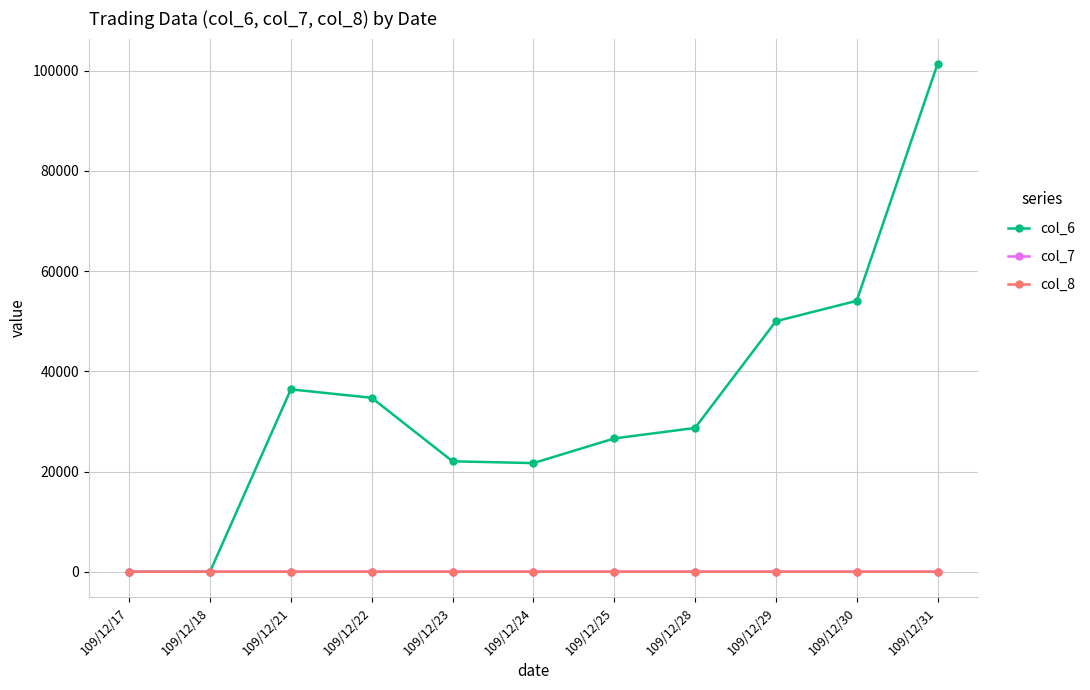

How many series are shown in this chart?

3